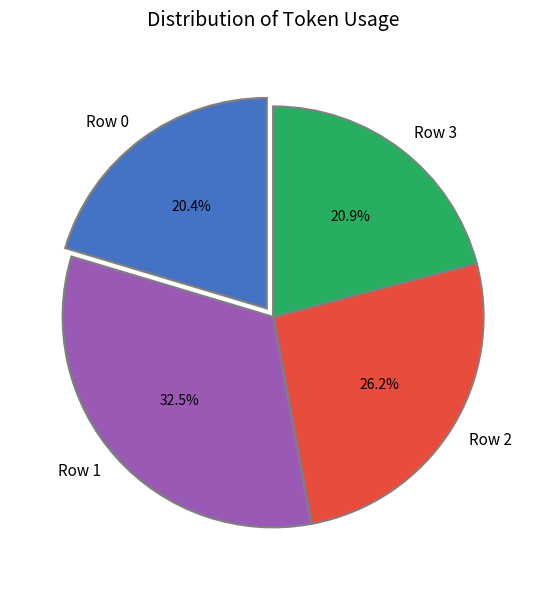

The Row 2 slice represents 38% of the pie. True or false?

False